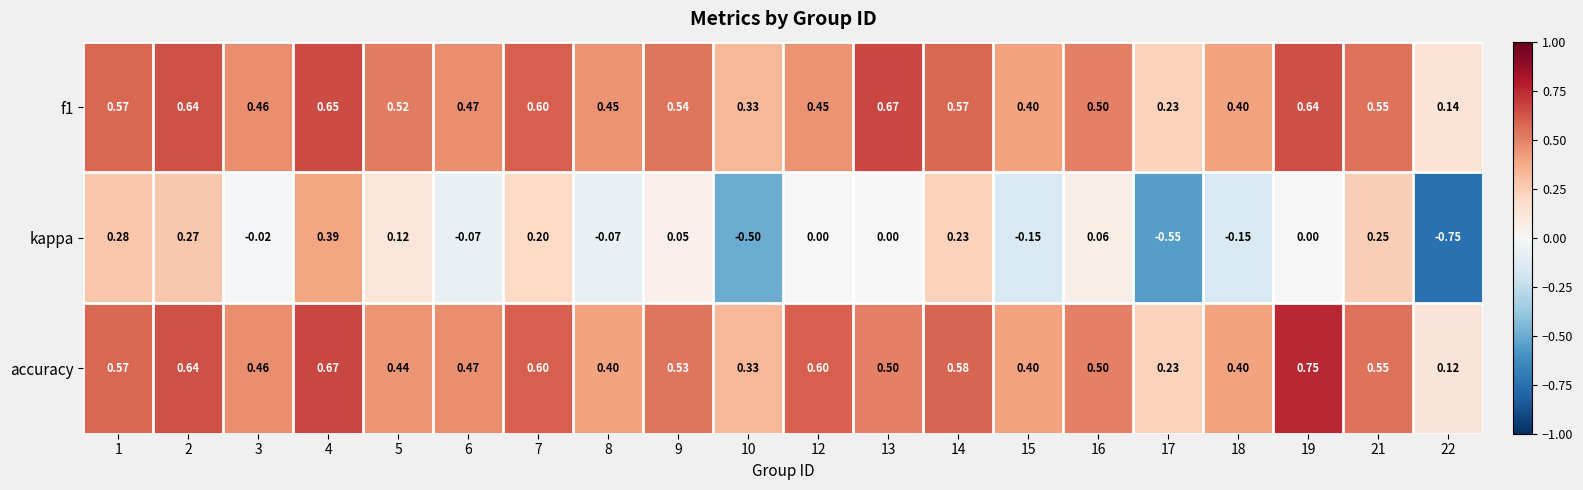

Count the number of categories in the chart.

20